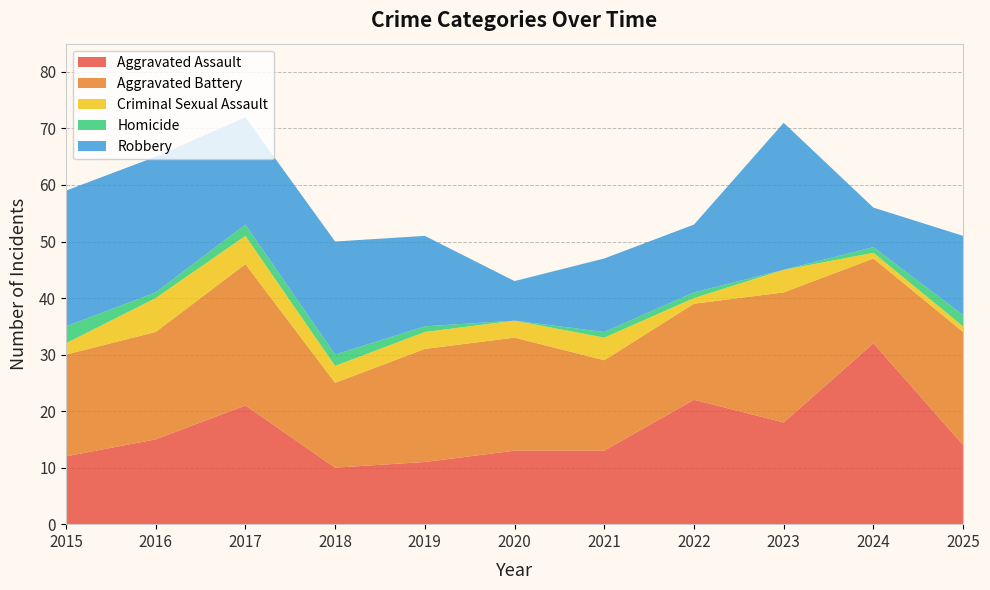

Reading right to left, list all the values displayed in this chart.

Aggravated Assault: 14	32	18	22	13	13	11	10	21	15	12
Aggravated Battery: 20	15	23	17	16	20	20	15	25	19	18
Criminal Sexual Assault: 1	1	4	1	4	3	3	3	5	6	2
Homicide: 2	1	0	1	1	0	1	2	2	1	3
Robbery: 14	7	26	12	13	7	16	20	19	24	24